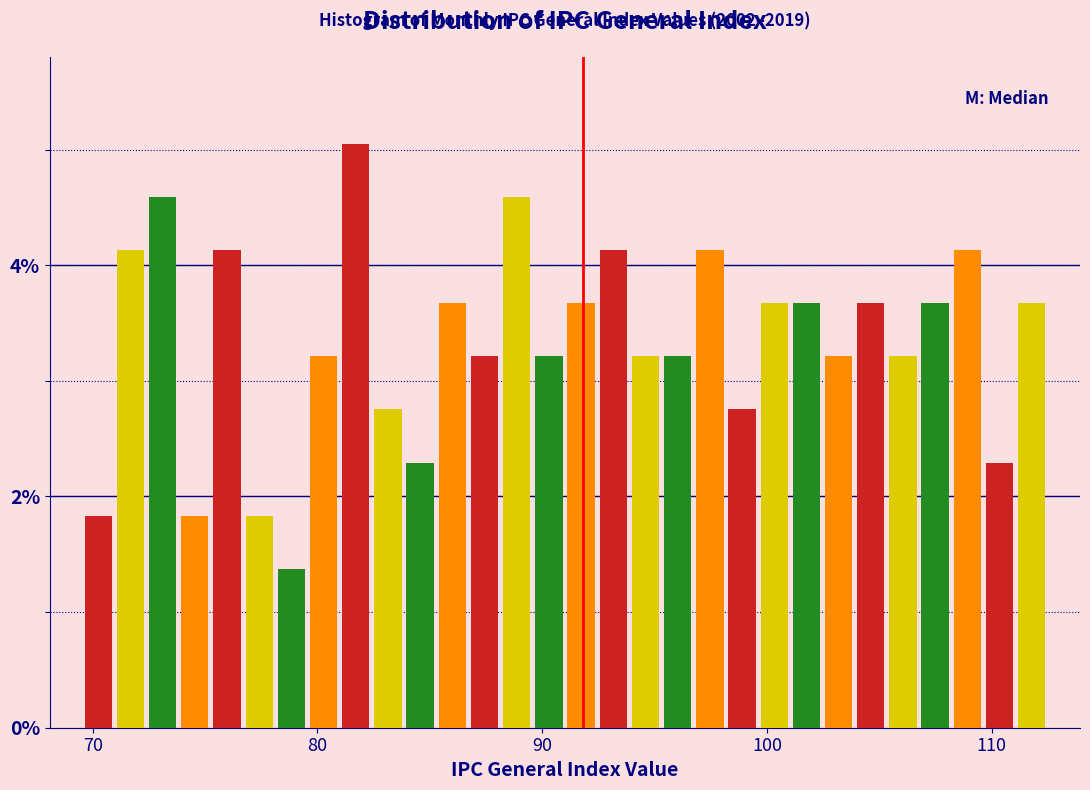

Around what value on the x-axis is the tallest bar? Give the approximate position of its centre, as read against the axis.

82